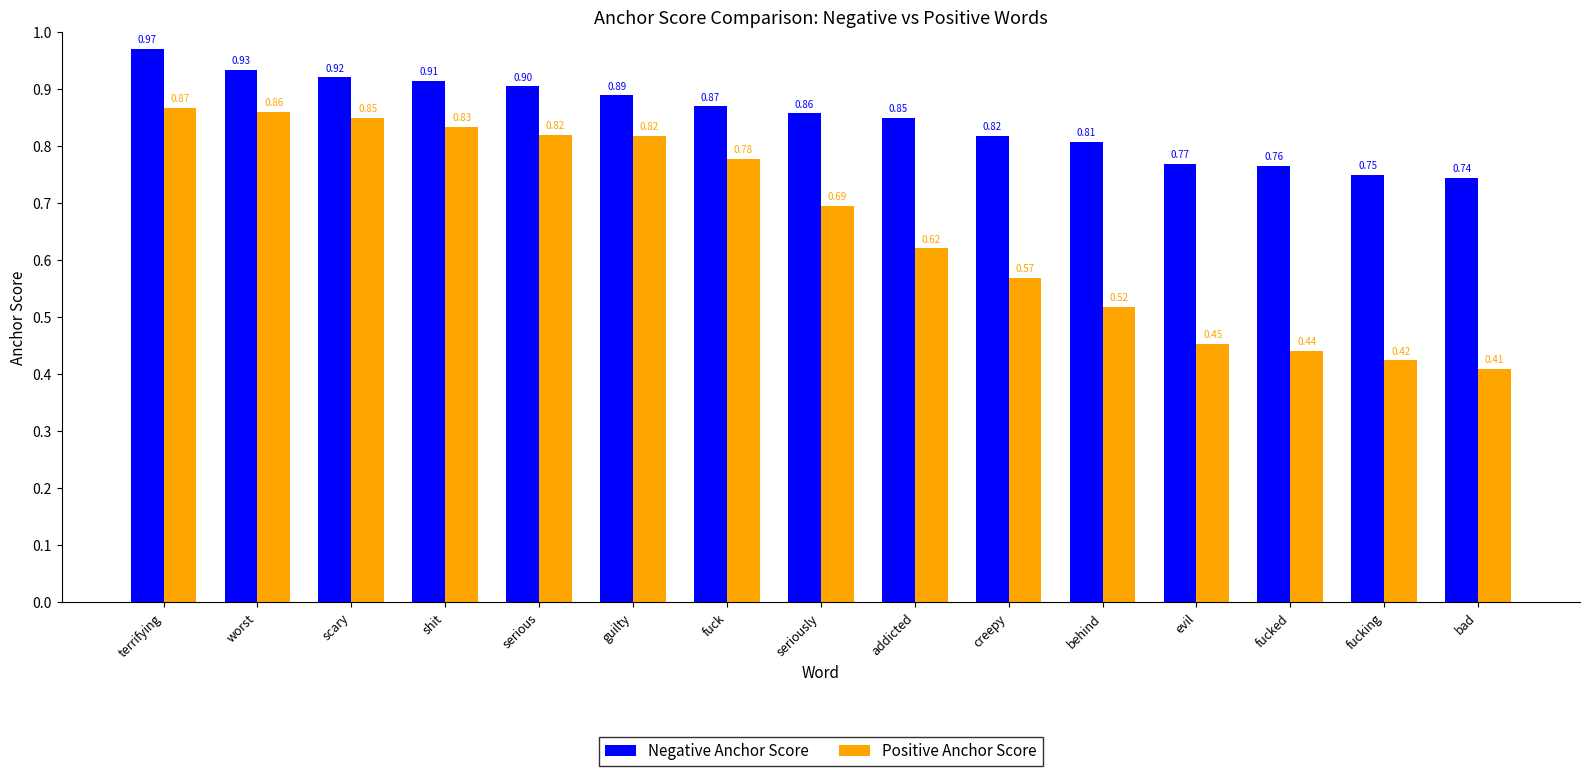

Which label corresponds to the largest value in the chart?

terrifying